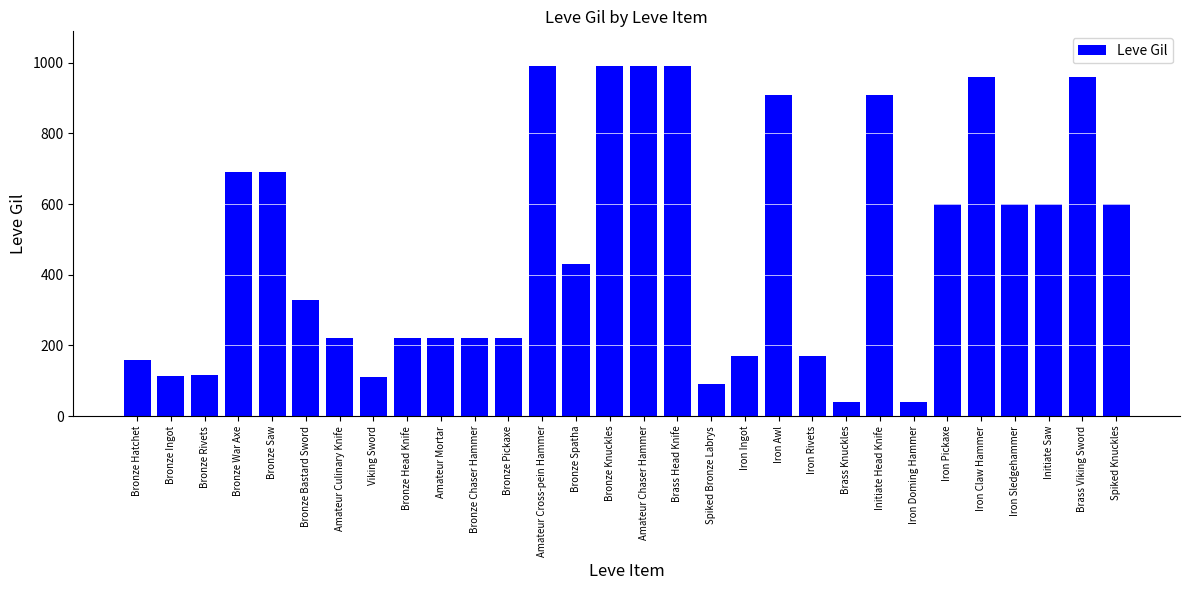

How many bars are there in total?

30